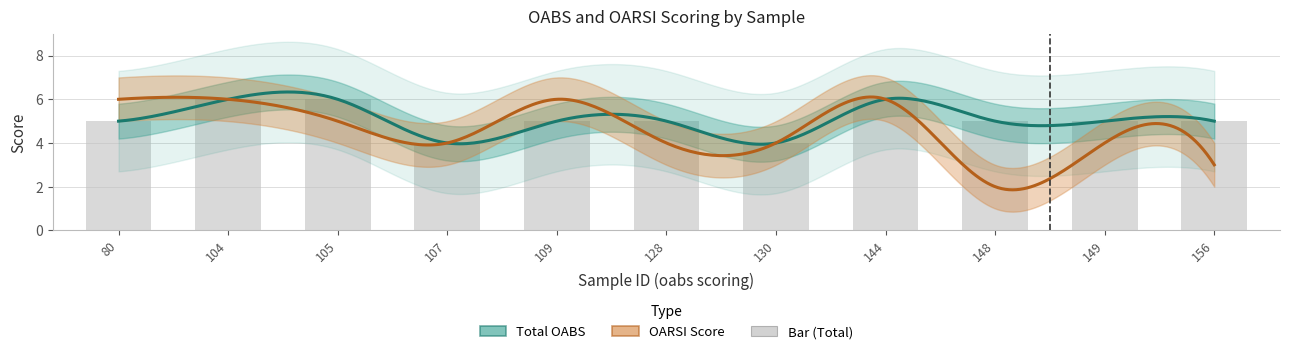

What is the difference between the second highest and minimum values in the total series?

2